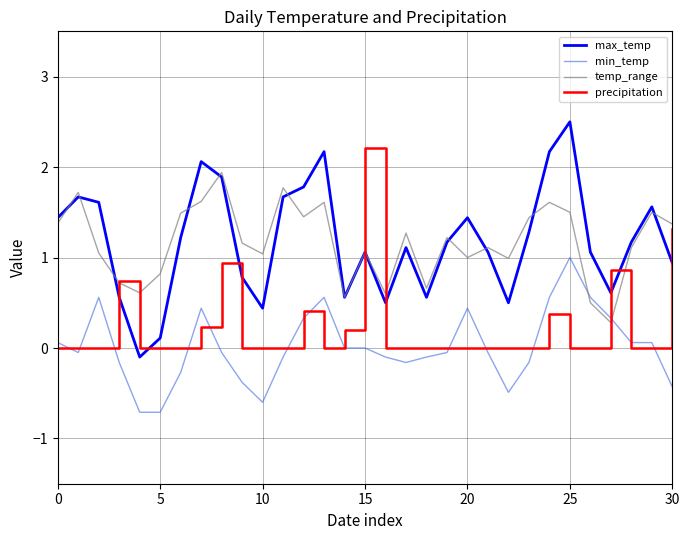

What is the highest value of the max_temp series?

2.5